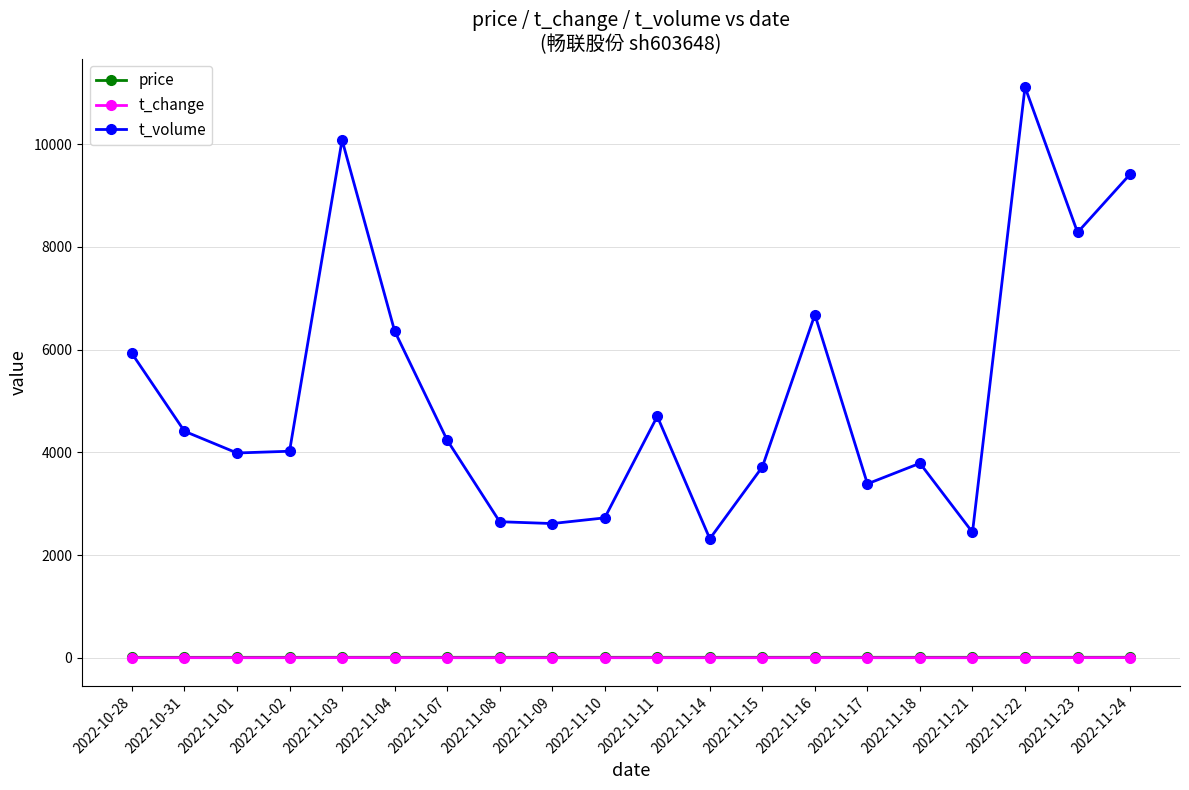

How many data points in t_volume are less than 4238?

10